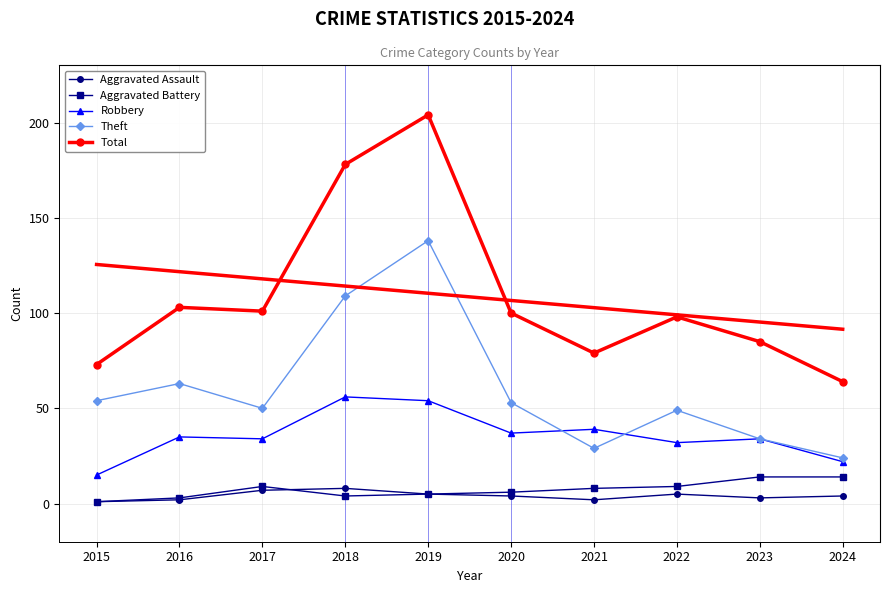

What is the highest value of the Total series?

204